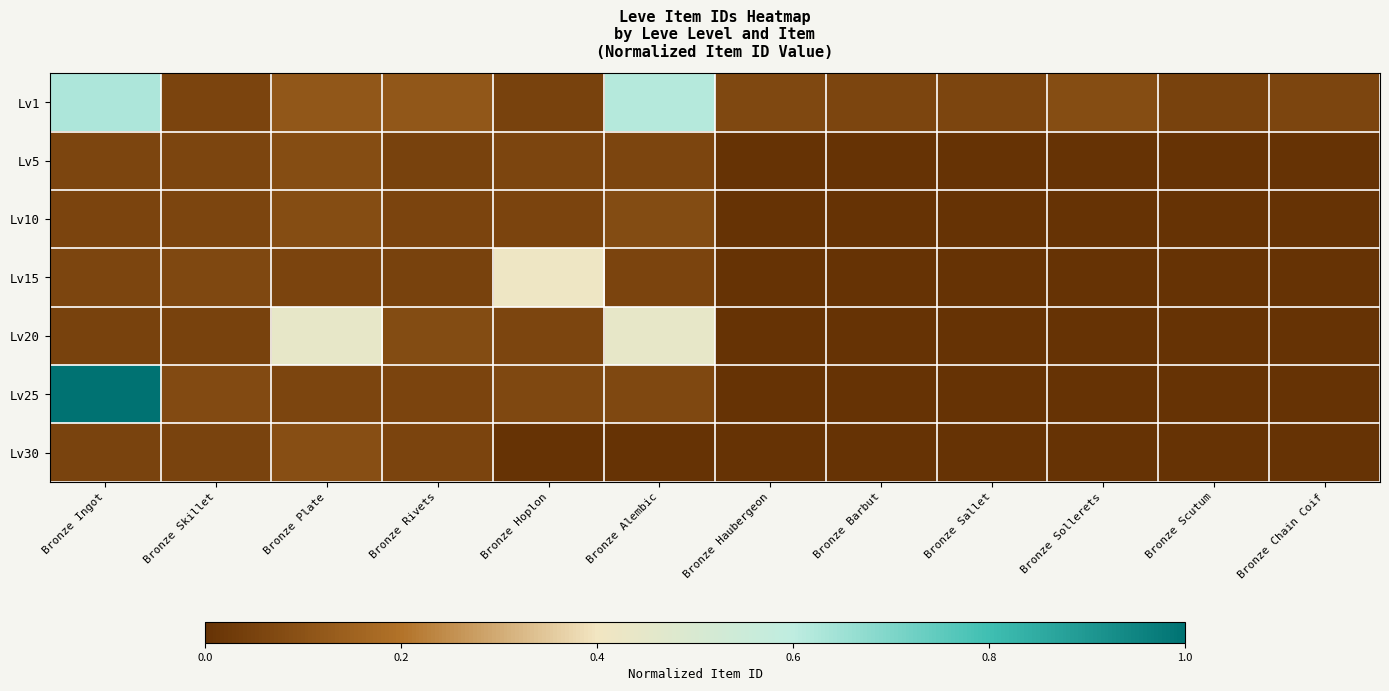

How many series are shown in this chart?

7